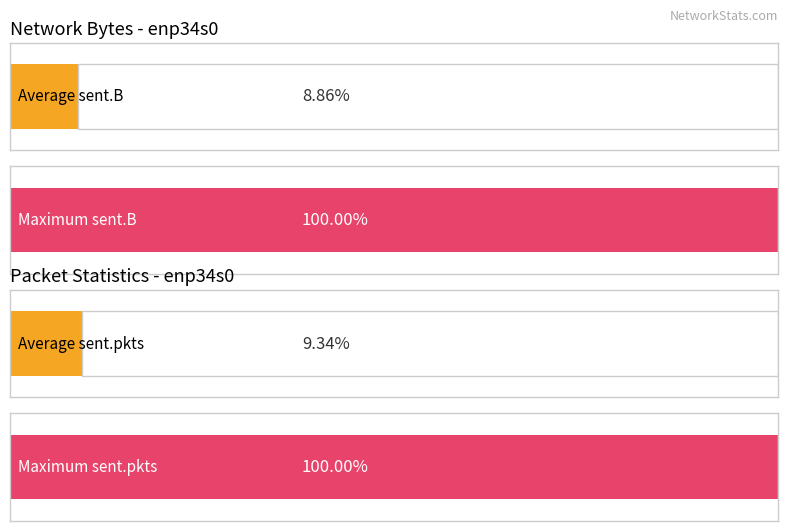

Which series has the largest total across all categories?

sent.B